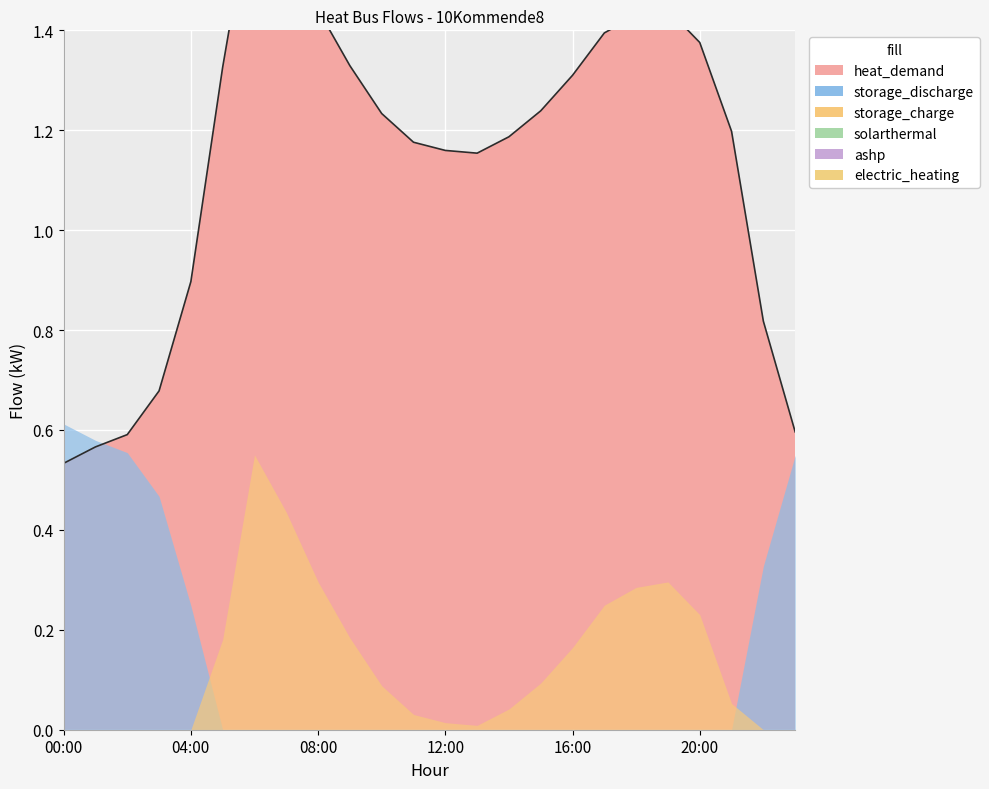

Between 02:00 and 04:00, which series saw the biggest shift?

storage_discharge